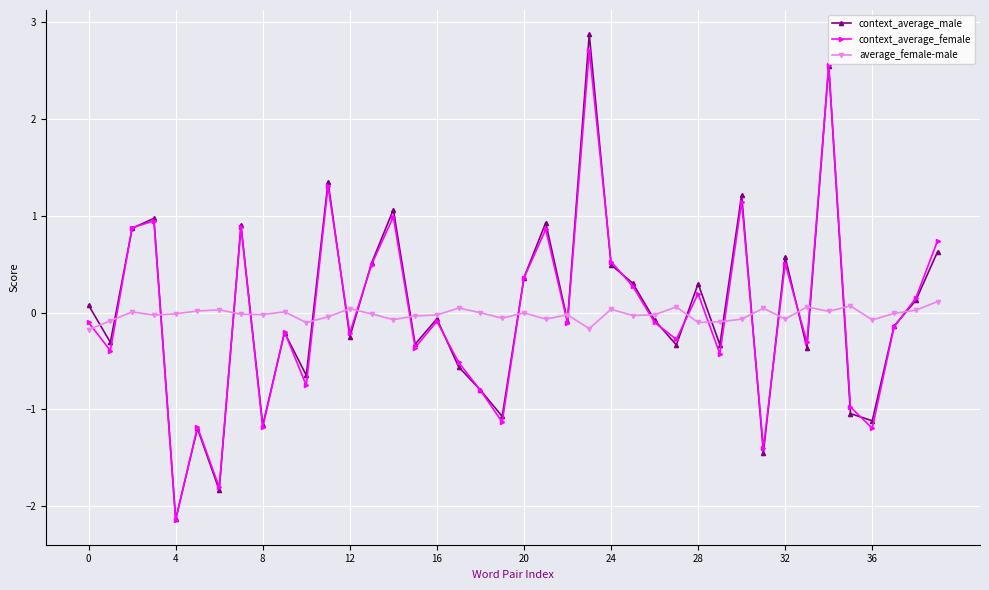

What is the lowest value of the context_average_male series?

-2.1